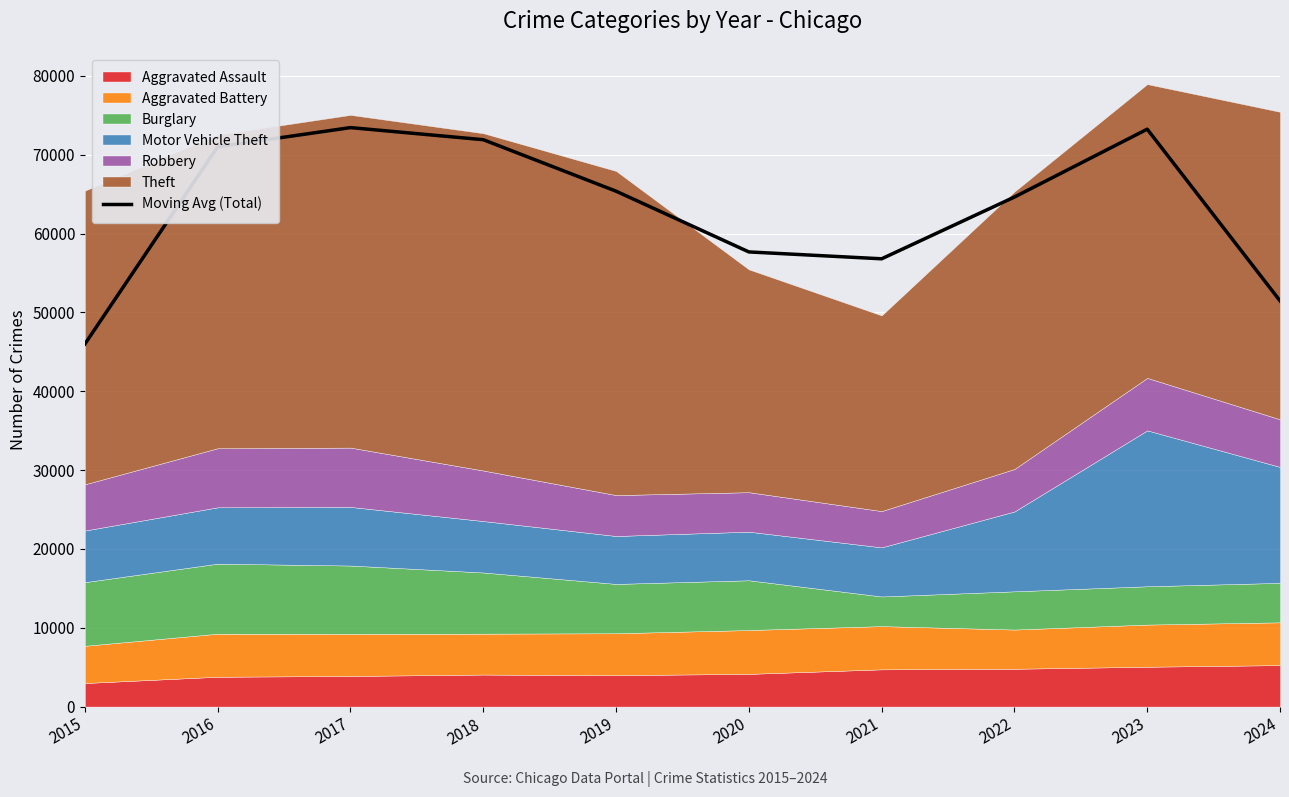

What value does the data have at 2018?

71901.3